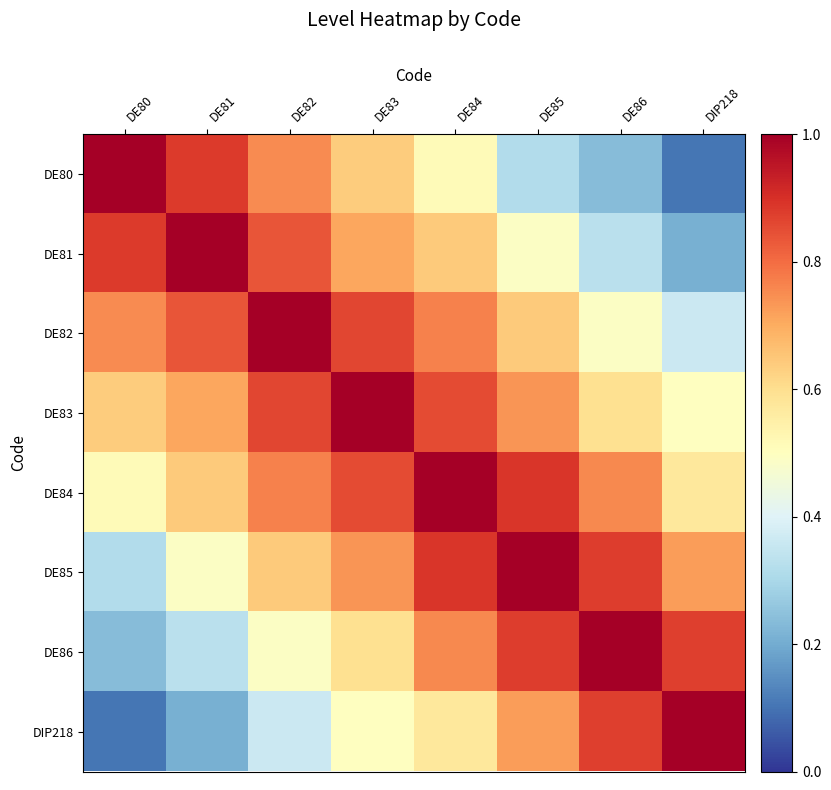

Reading right to left, transcribe all the data shown in this chart.

row_0: DIP218=0.1	DE86=0.2	DE85=0.3	DE84=0.5	DE83=0.6	DE82=0.8	DE81=0.9	DE80=1.0
row_1: DIP218=0.2	DE86=0.3	DE85=0.5	DE84=0.6	DE83=0.7	DE82=0.8	DE81=1.0	DE80=0.9
row_2: DIP218=0.4	DE86=0.5	DE85=0.6	DE84=0.8	DE83=0.9	DE82=1.0	DE81=0.8	DE80=0.8
row_3: DIP218=0.5	DE86=0.6	DE85=0.7	DE84=0.9	DE83=1.0	DE82=0.9	DE81=0.7	DE80=0.6
row_4: DIP218=0.6	DE86=0.8	DE85=0.9	DE84=1.0	DE83=0.9	DE82=0.8	DE81=0.6	DE80=0.5
row_5: DIP218=0.7	DE86=0.9	DE85=1.0	DE84=0.9	DE83=0.7	DE82=0.6	DE81=0.5	DE80=0.3
row_6: DIP218=0.9	DE86=1.0	DE85=0.9	DE84=0.8	DE83=0.6	DE82=0.5	DE81=0.3	DE80=0.2
row_7: DIP218=1.0	DE86=0.9	DE85=0.7	DE84=0.6	DE83=0.5	DE82=0.4	DE81=0.2	DE80=0.1